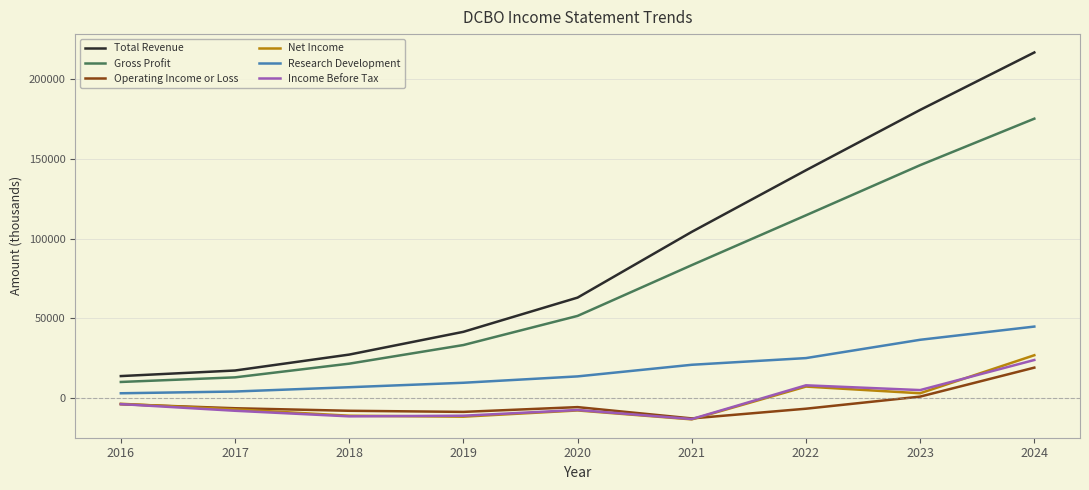

What is the sum of all Operating Income or Loss values?

-34000